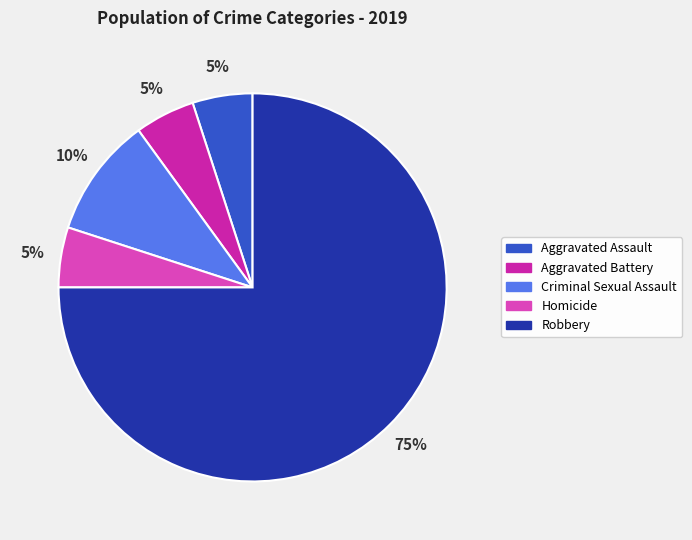

What is the largest slice in the pie chart?

Robbery